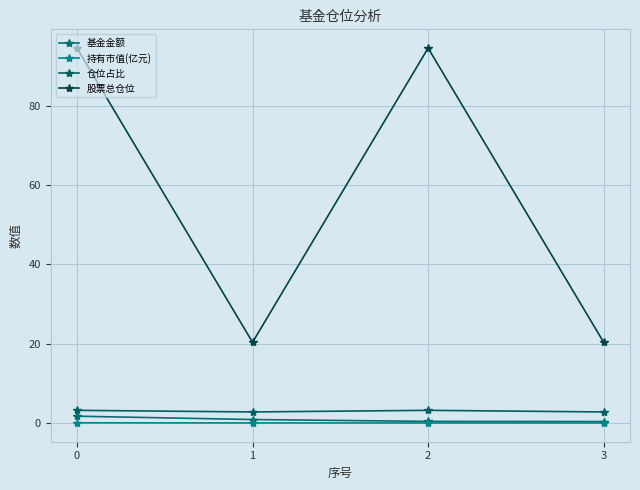

True or false: 股票总仓位 and 持有市值(亿元) cross at least once.

False